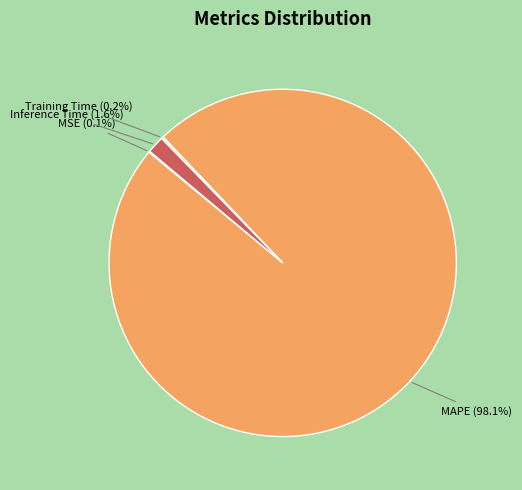

Which has a higher value, Inference Time or MAPE?

MAPE